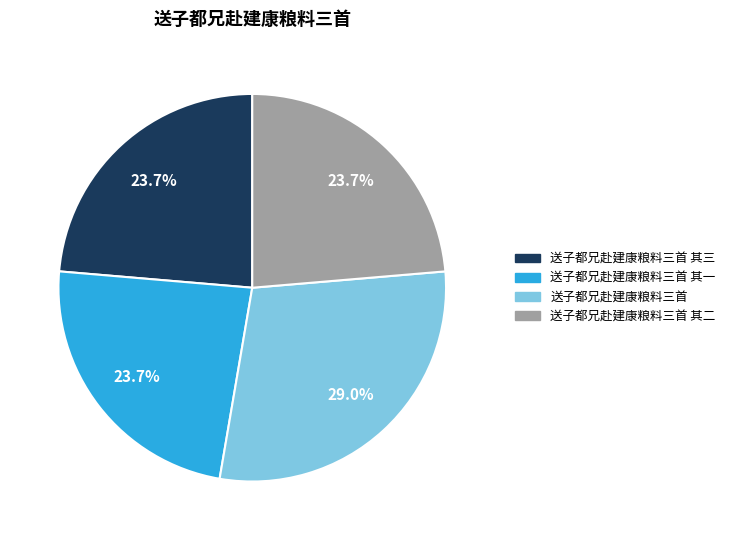

Is there any slice that represents more than half of the pie?

No